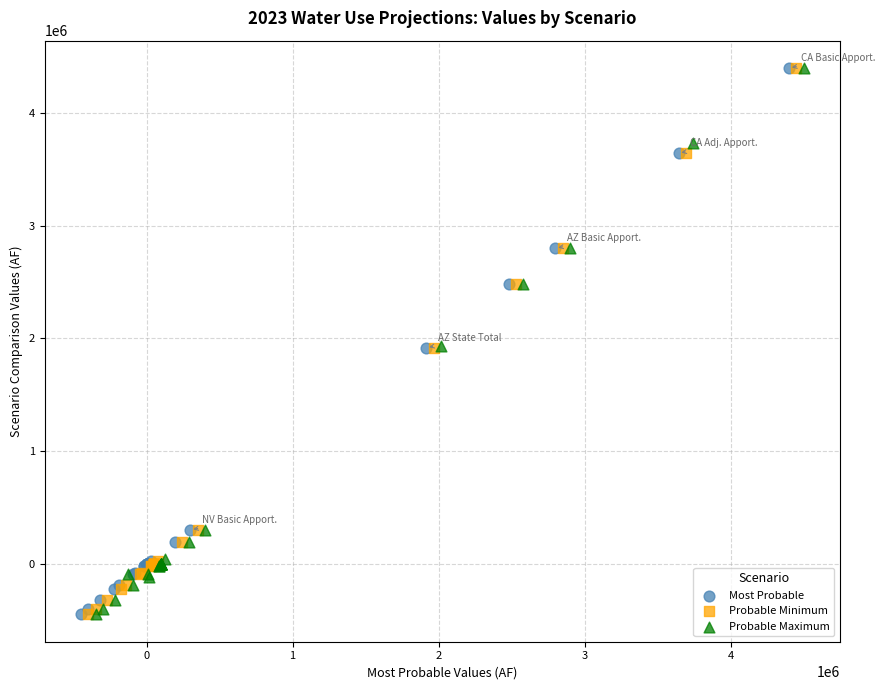

What are all the series names shown in the legend?

Most Probable, Probable Minimum, Probable Maximum